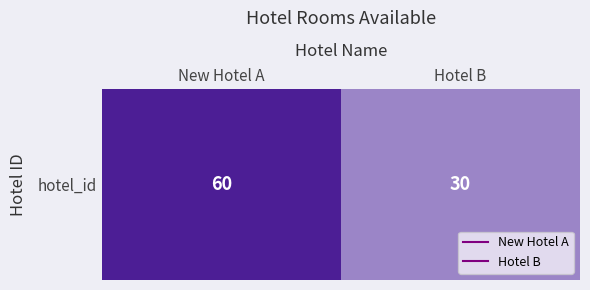

What is the difference between the maximum and minimum values?

30